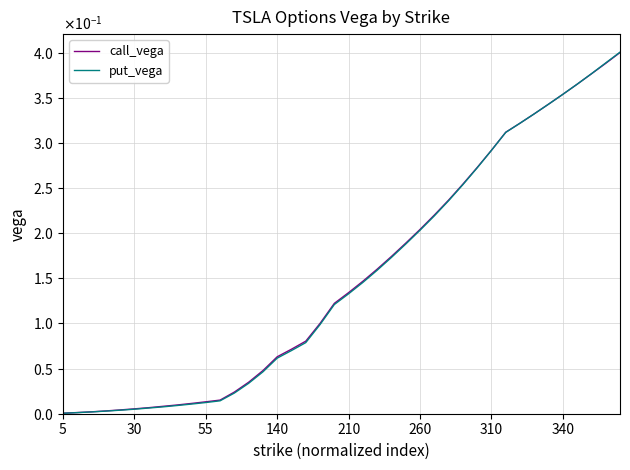

What is the maximum value shown in the chart?

0.4